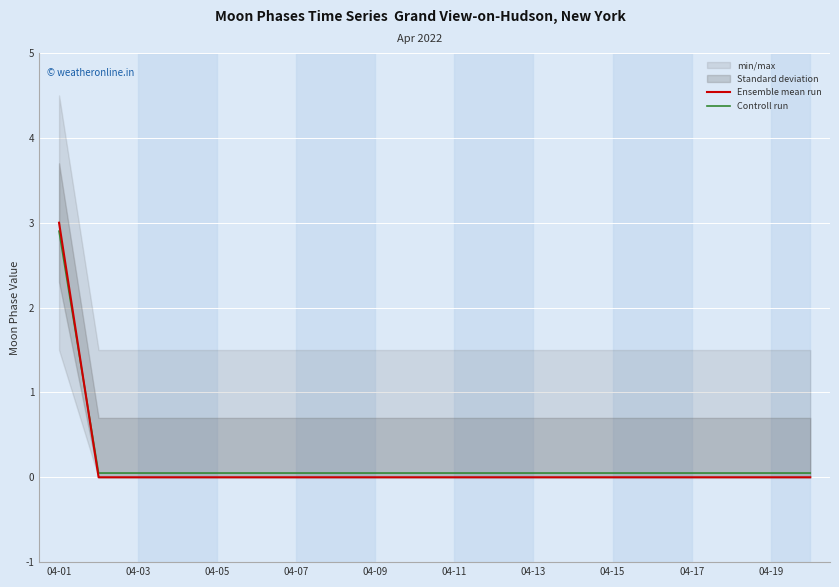

The value of Ensemble mean run at 04-01 is 3.0. True or false?

True